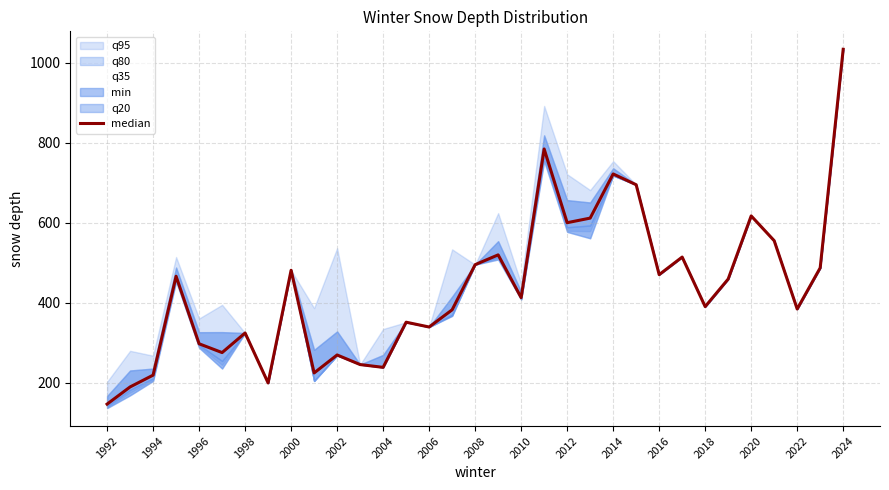

The value at 1994 is 384.9. True or false?

False